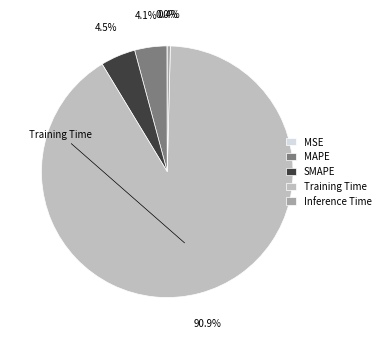

Is there any slice that represents more than half of the pie?

Yes